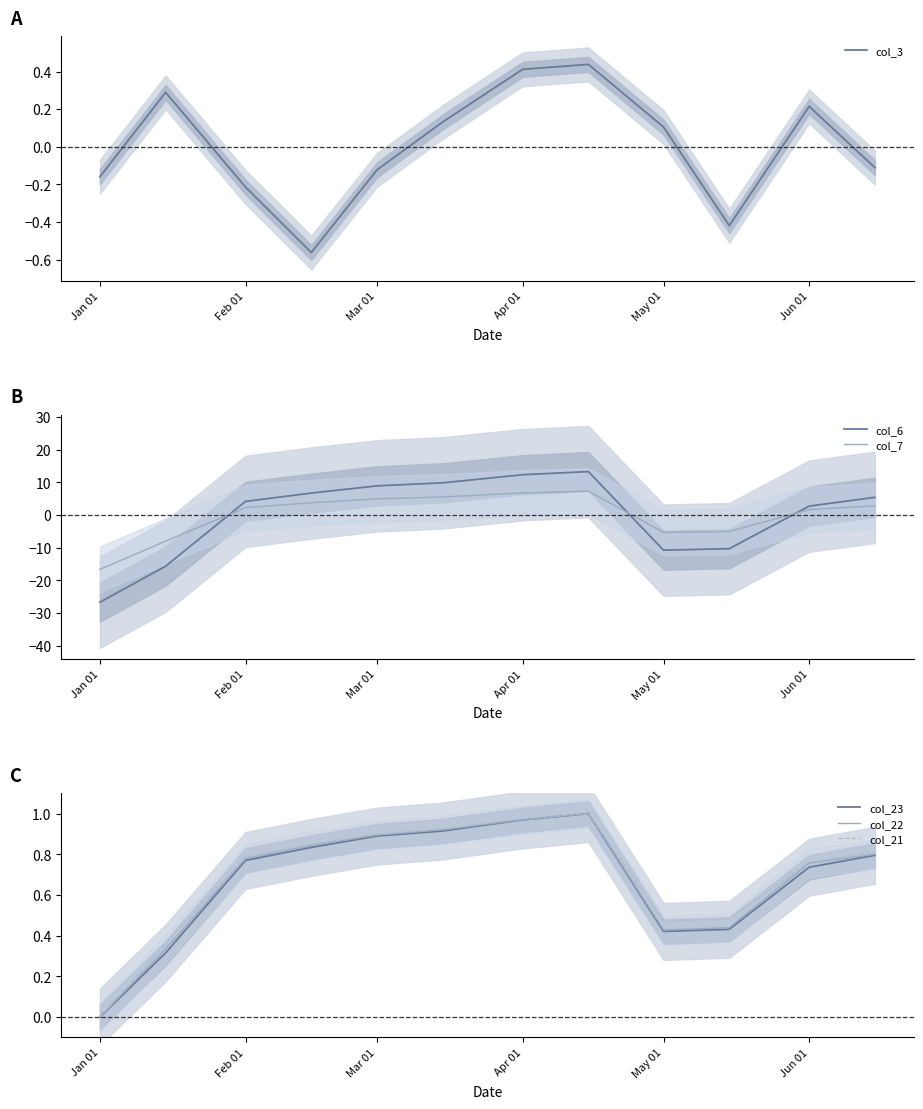

True or false: col_7 and col_6 intersect in this chart.

True